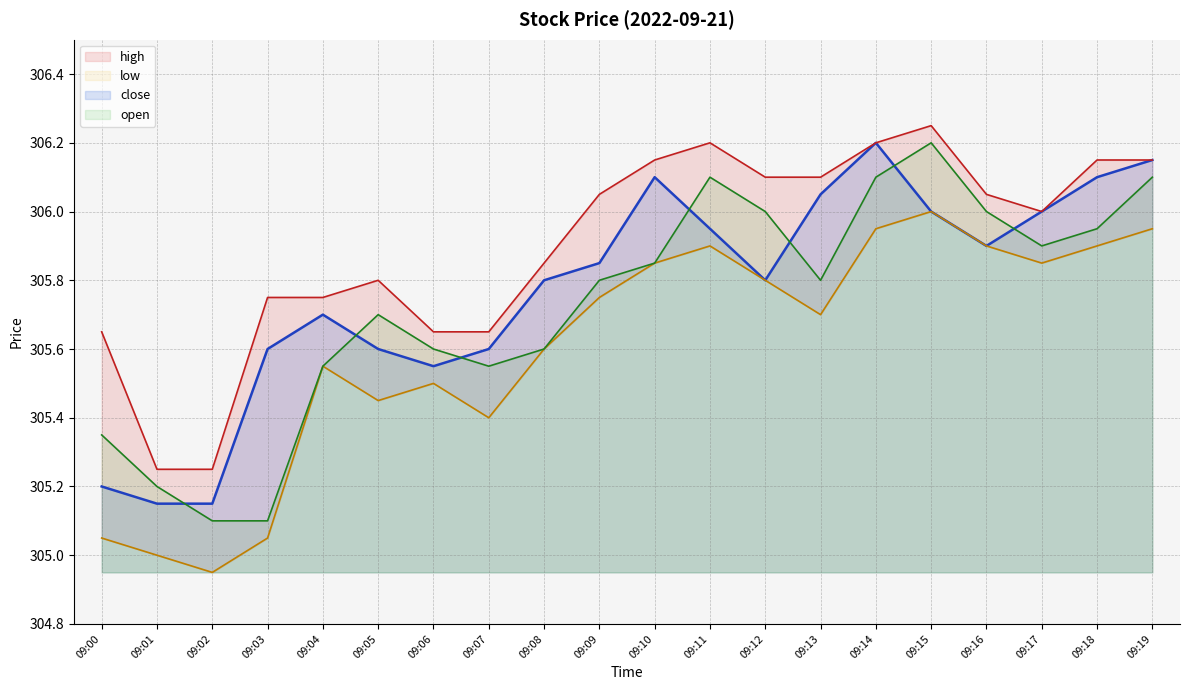

Where is the first local minimum for close?

09:06